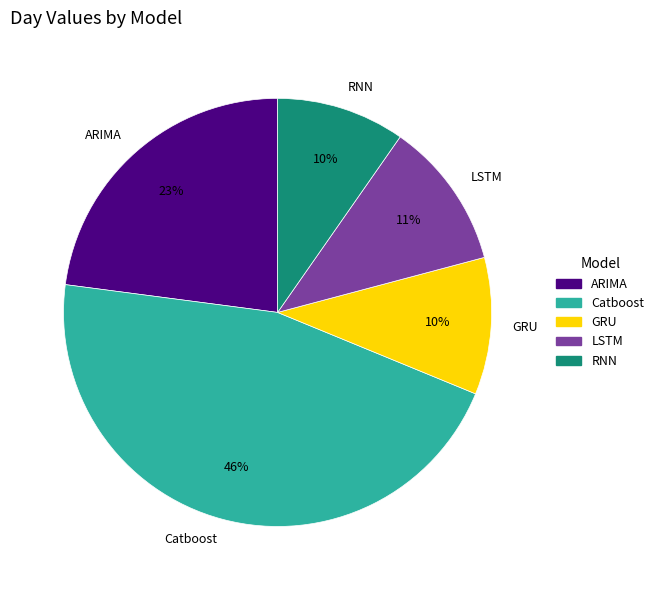

Which slice is the largest?

Catboost